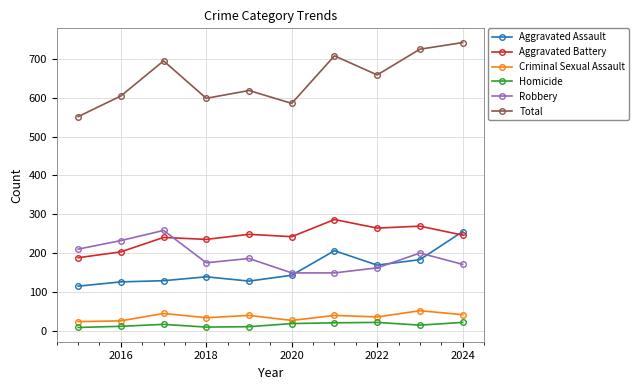

What is the average value of the Robbery series?

190